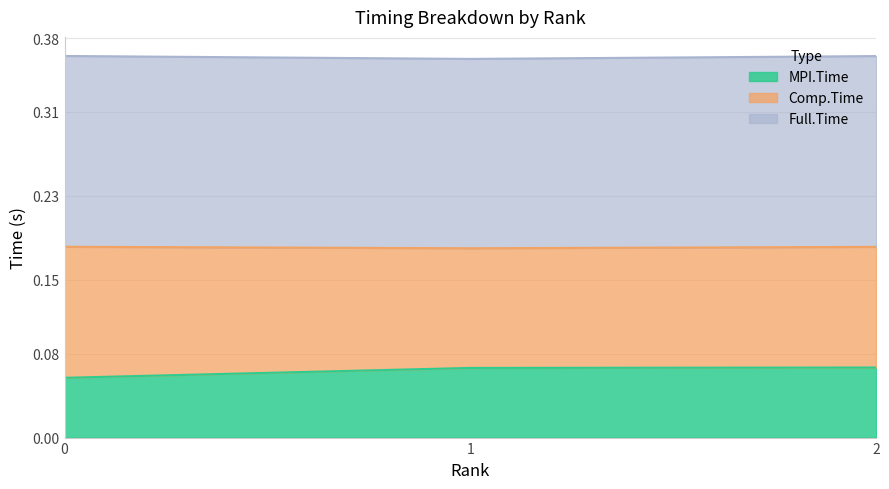

True or false: MPI.Time has a value of 0.0 at 0.

False